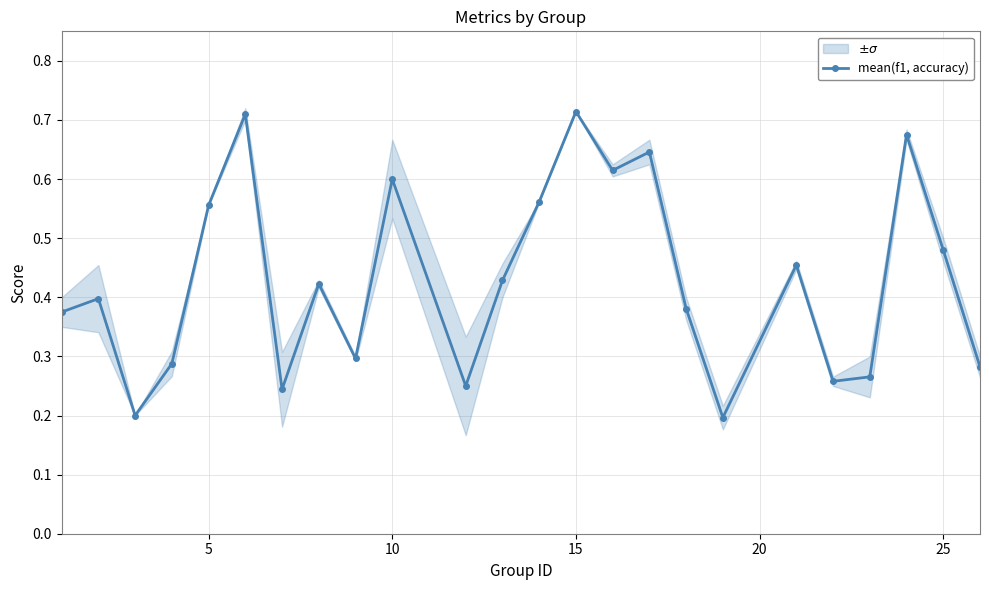

How many categories are shown in the chart?

24